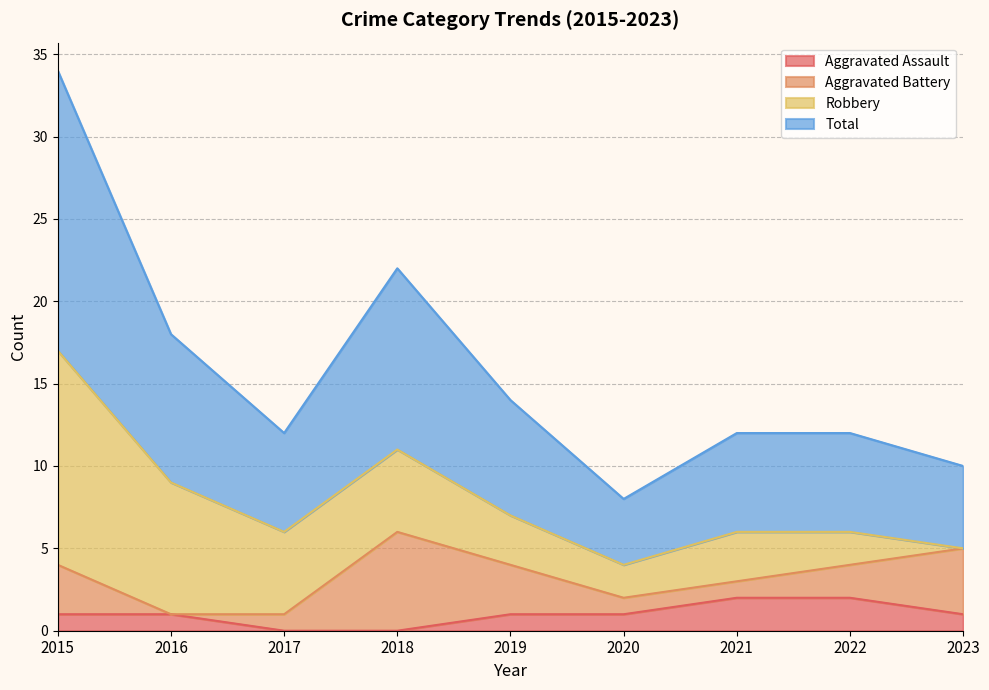

What is the difference between the maximum and second lowest values in the Aggravated Assault series?

2